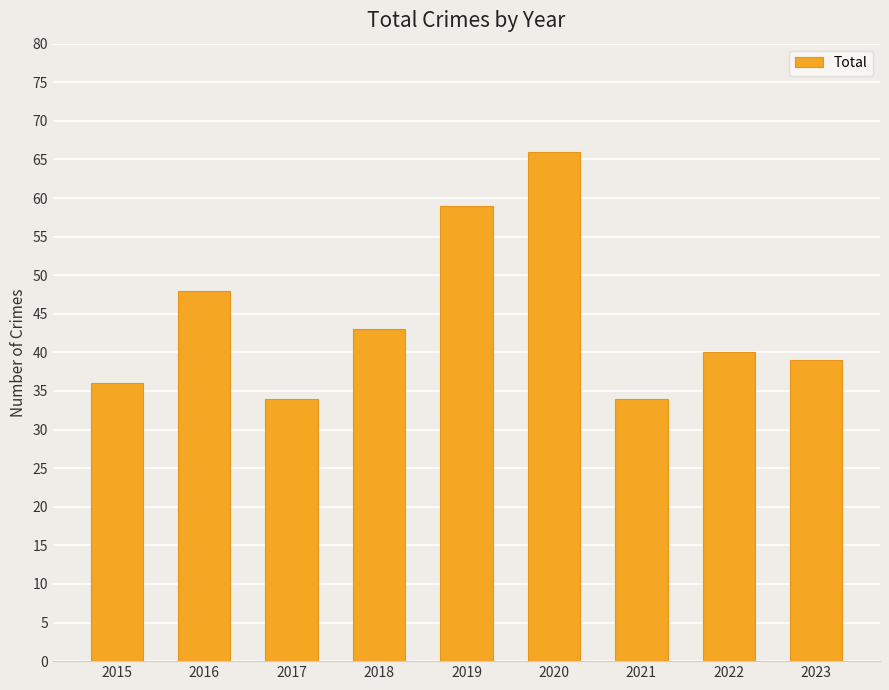

What value does the data have at 2022, to the nearest 10?

40